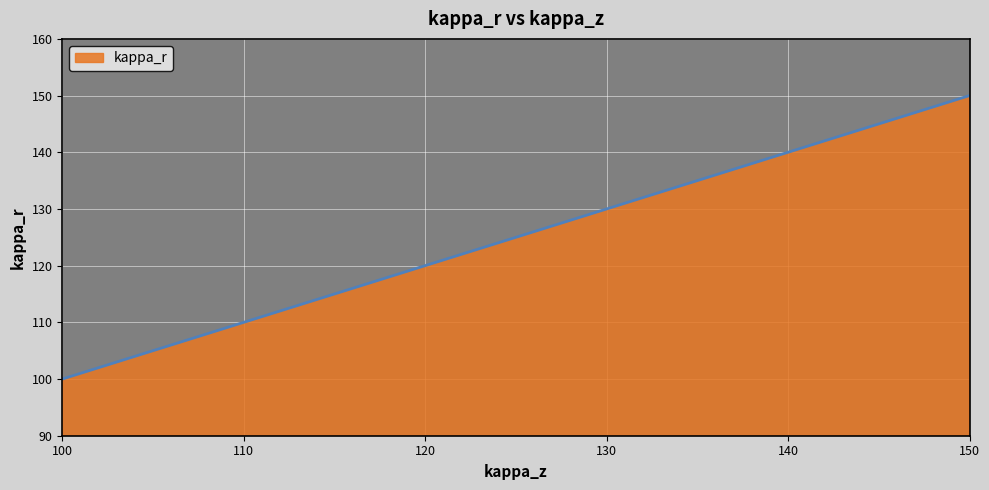

What is the difference between the maximum and minimum values?

50.0